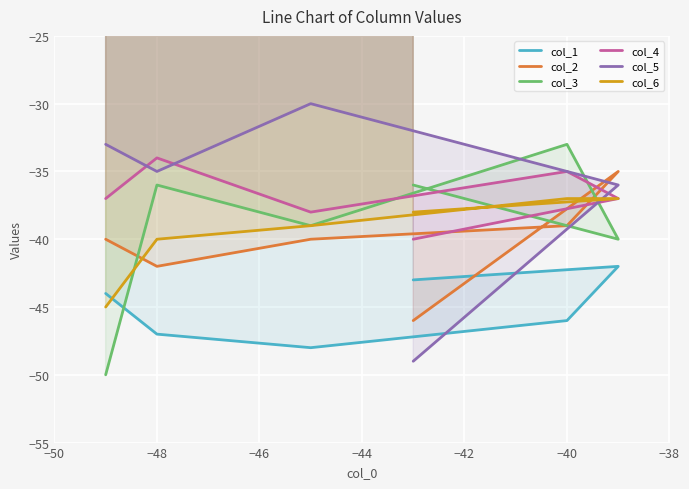

What is the value of the col_4 point at the 6th from the left?

-37